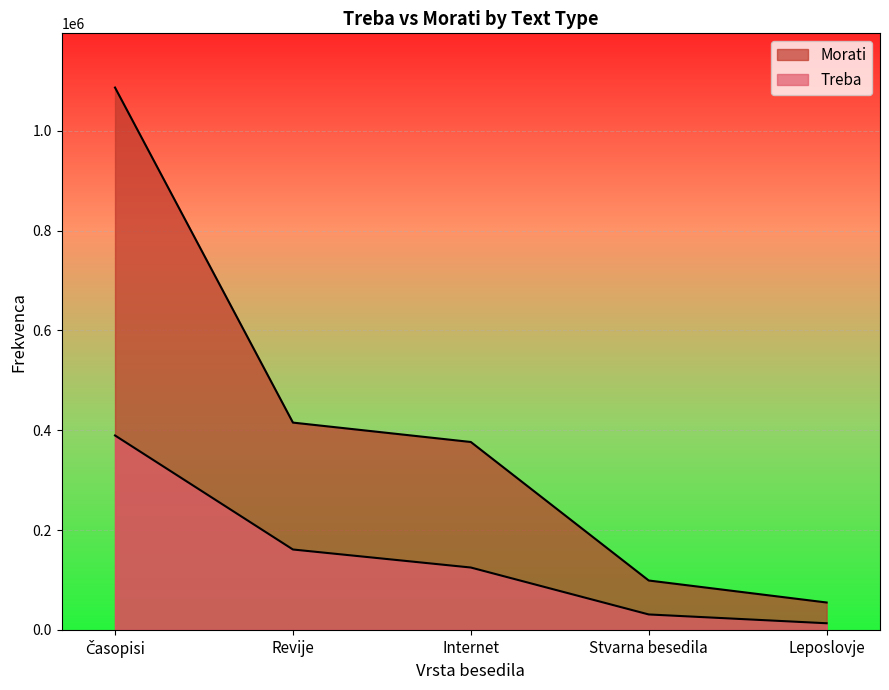

What is the maximum value shown in the chart?

1086280